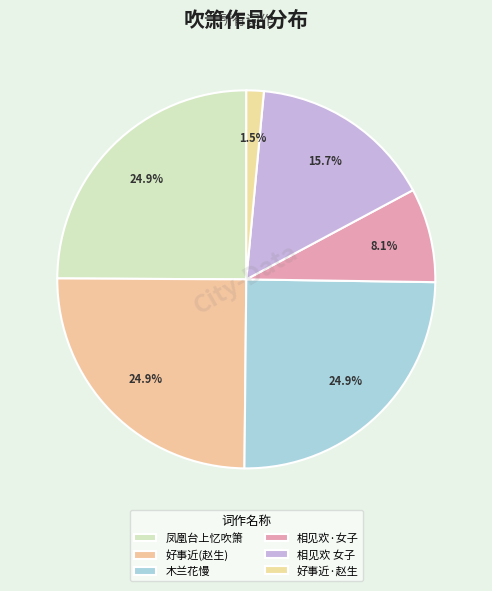

Rank the categories by value from highest to lowest.

好事近 赠吹箫赵生, 木兰花慢 代人赠吹箫赵生, 凤凰台上忆吹箫 赠吹箫东原赵生, 相见欢 赠吹箫女子, 相见欢·赠吹箫女子, 好事近·赠吹箫赵生